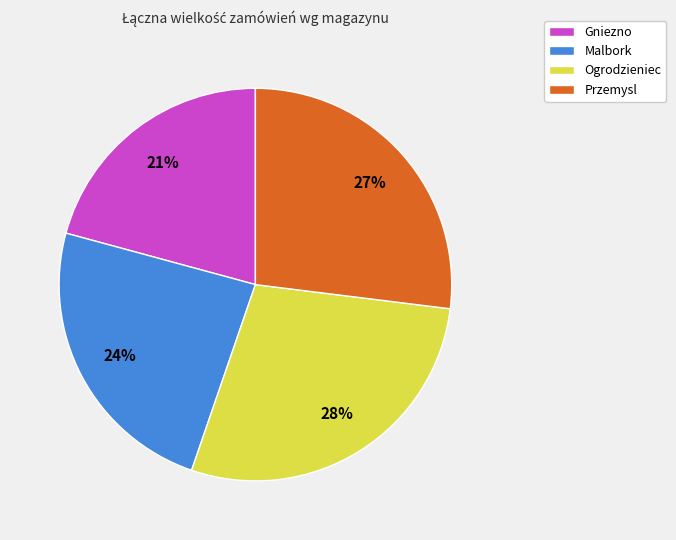

The Ogrodzieniec slice represents 28% of the pie. True or false?

True